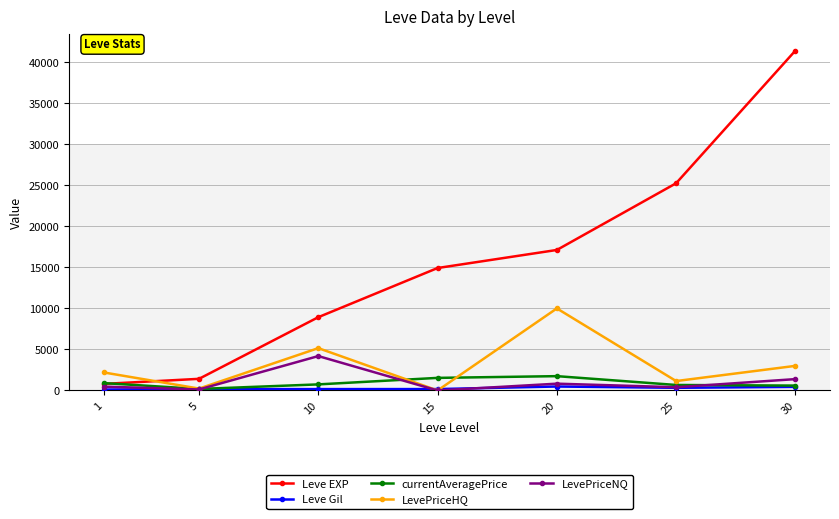

What is the greatest value displayed?

41410.0